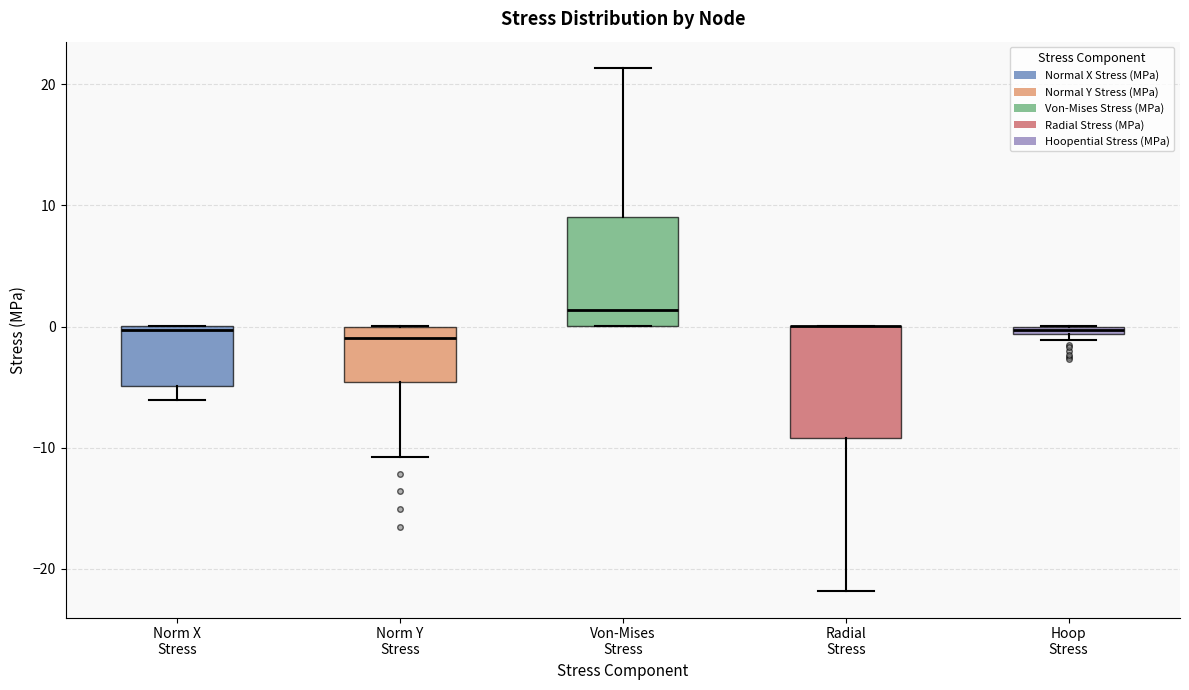

Where is the upper edge of the box for Norm X Stress on the y-axis? The values are not printed on the chart, so give them approximately, as read against the axis.

0